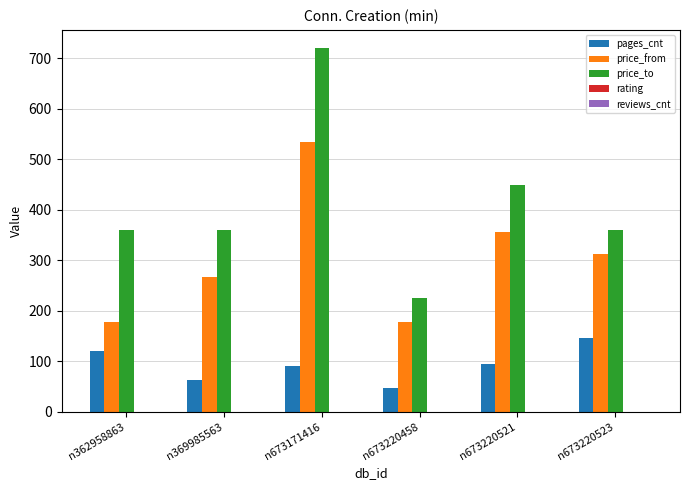

What is the total value across all series at n362958863?

658